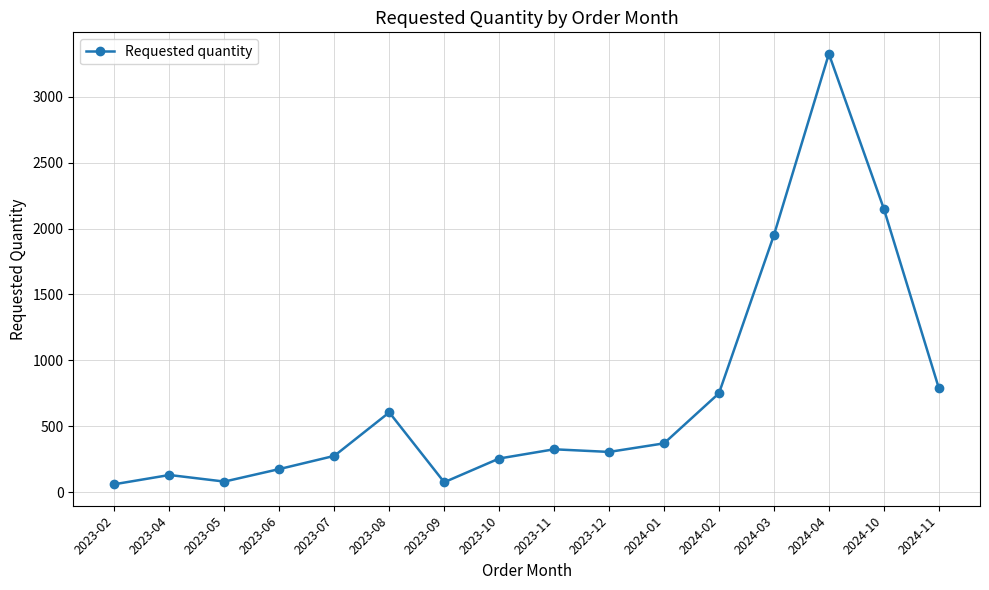

What is the value of the 4th point from the left?

175